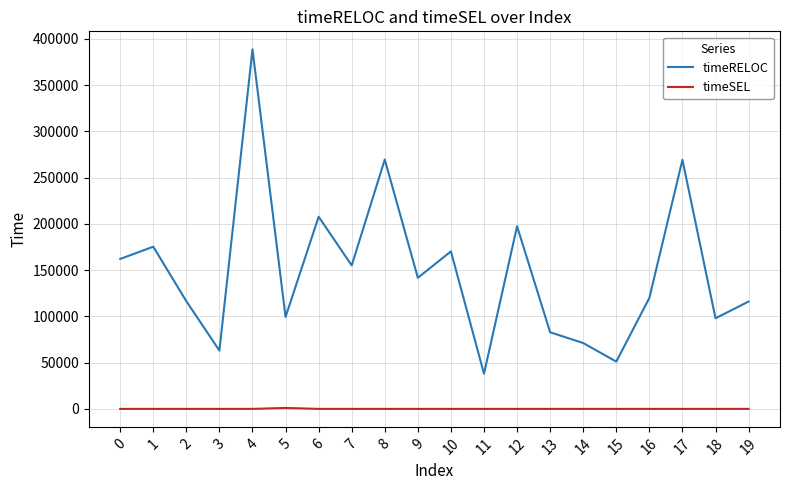

Which series changed the most between 1 and 18?

timeRELOC